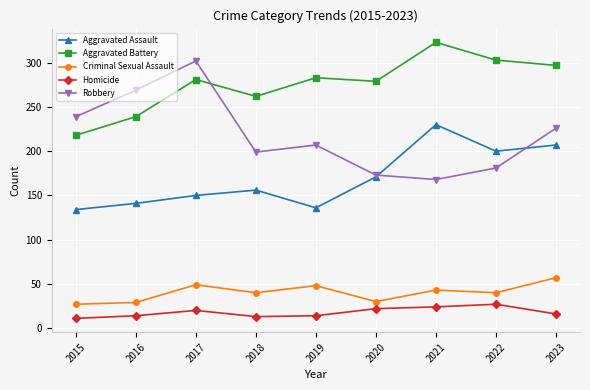

What is the sum of the Criminal Sexual Assault values at 2018 and 2015?

67